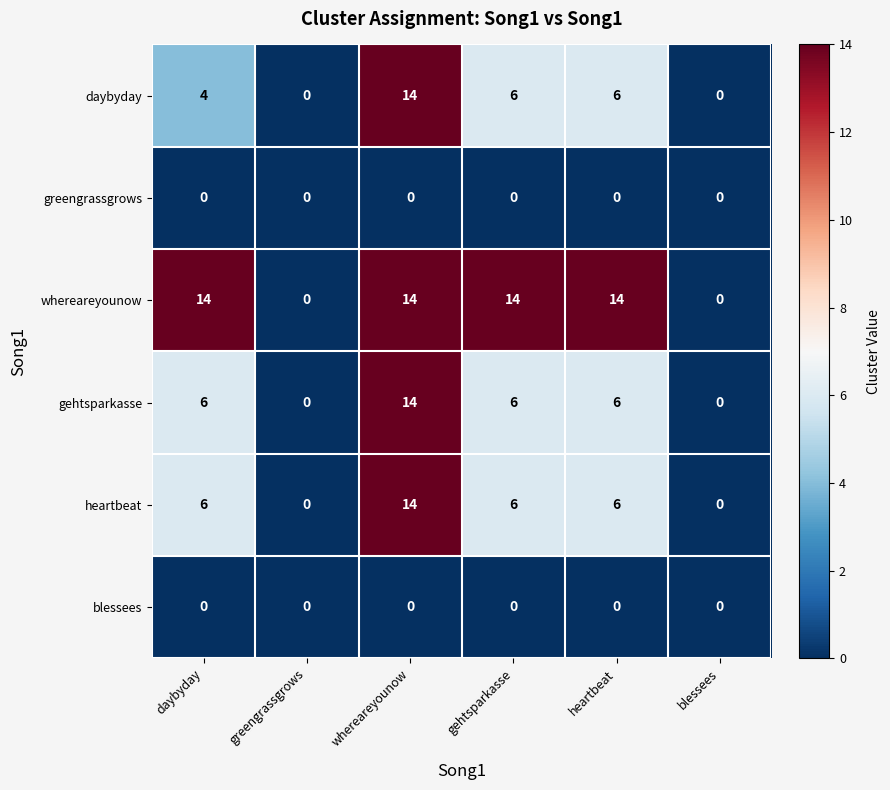

Count the number of categories in the chart.

6